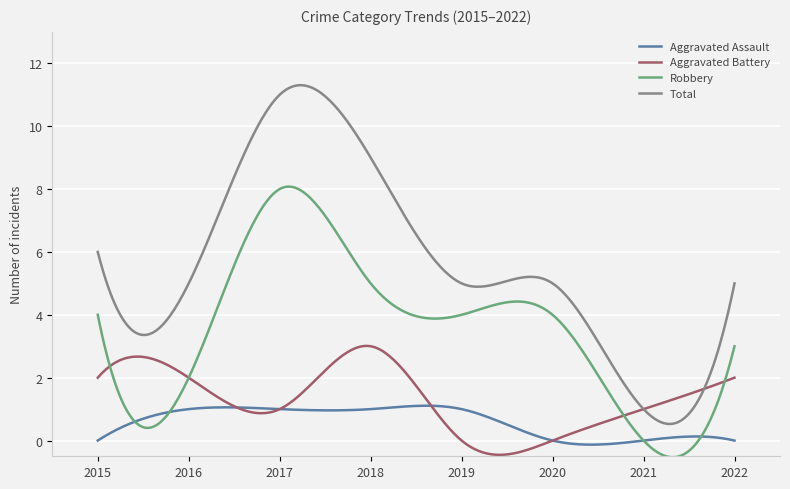

What are all the series names shown in the legend?

Aggravated Assault, Aggravated Battery, Robbery, Total